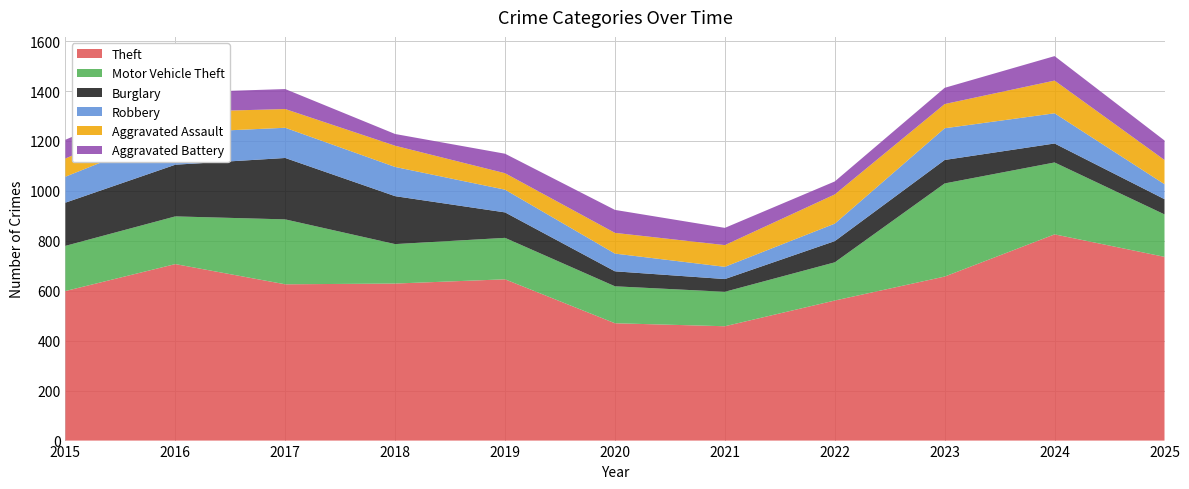

Reading left to right, extract all data points from this chart.

Theft: 2015=599	2016=707	2017=626	2018=629	2019=646	2020=470	2021=458	2022=561	2023=657	2024=826	2025=736
Motor Vehicle Theft: 2015=181	2016=191	2017=260	2018=158	2019=166	2020=148	2021=138	2022=153	2023=373	2024=288	2025=170
Burglary: 2015=173	2016=207	2017=246	2018=192	2019=102	2020=60	2021=51	2022=85	2023=94	2024=76	2025=61
Robbery: 2015=104	2016=128	2017=121	2018=117	2019=91	2020=71	2021=49	2022=70	2023=127	2024=121	2025=60
Aggravated Assault: 2015=73	2016=83	2017=75	2018=85	2019=66	2020=83	2021=87	2022=117	2023=97	2024=131	2025=97
Aggravated Battery: 2015=75	2016=78	2017=80	2018=47	2019=78	2020=92	2021=69	2022=52	2023=65	2024=98	2025=78